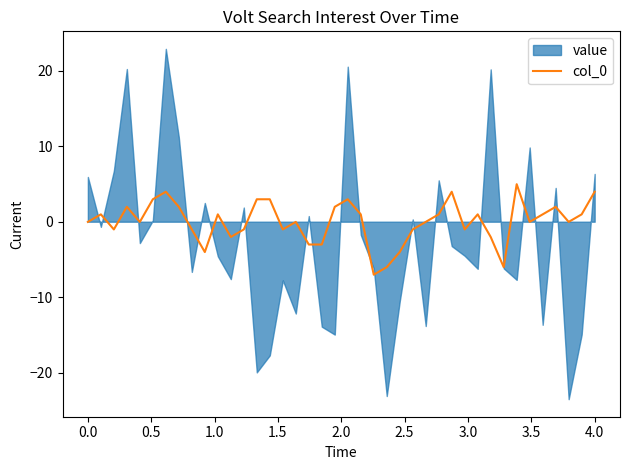

What is the minimum value for col_0?

-7.0